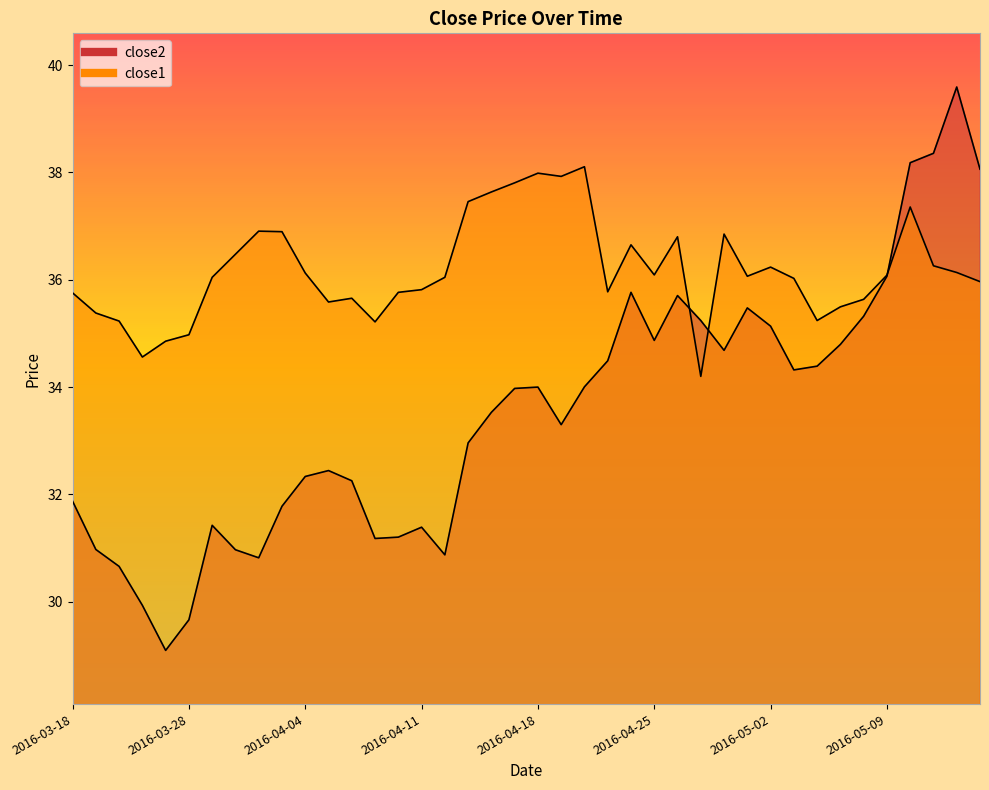

Rank the series at 2016-04-26 from lowest to highest value.

close2, close1